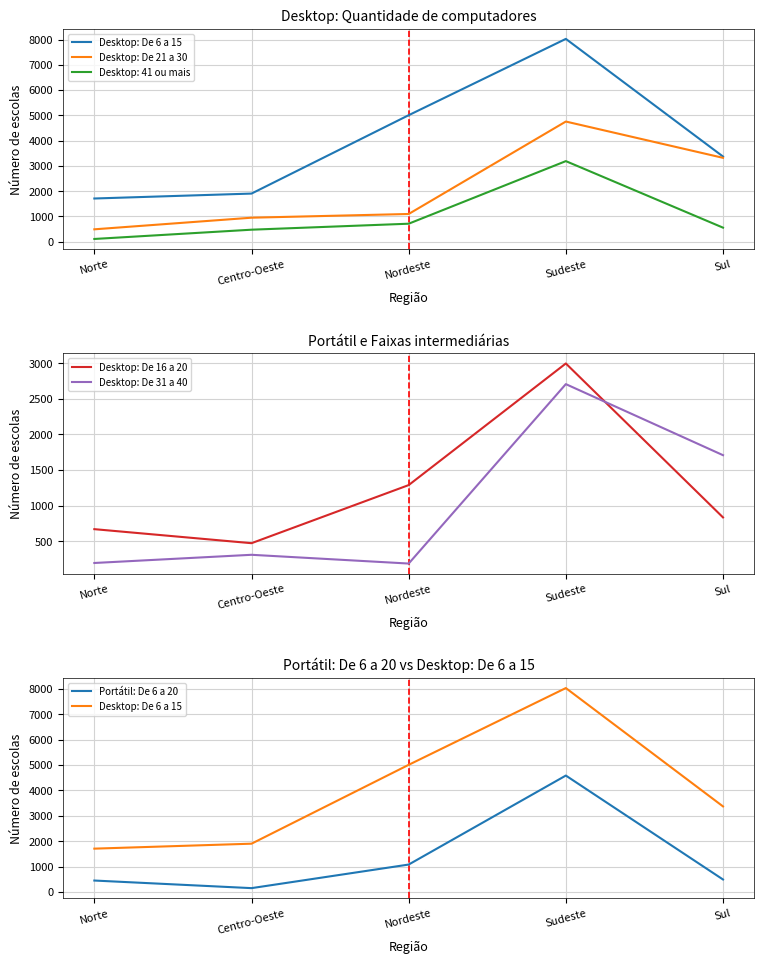

Which category has the highest value in the Desktop: De 31 a 40 series?

Sudeste